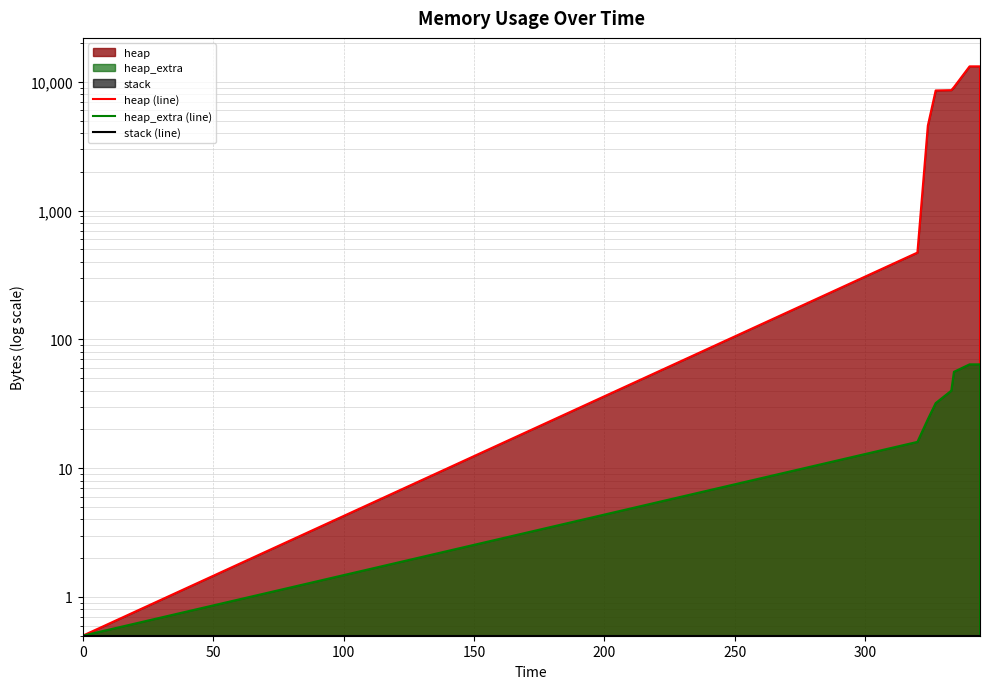

Which series has the largest total across all categories?

heap (line)